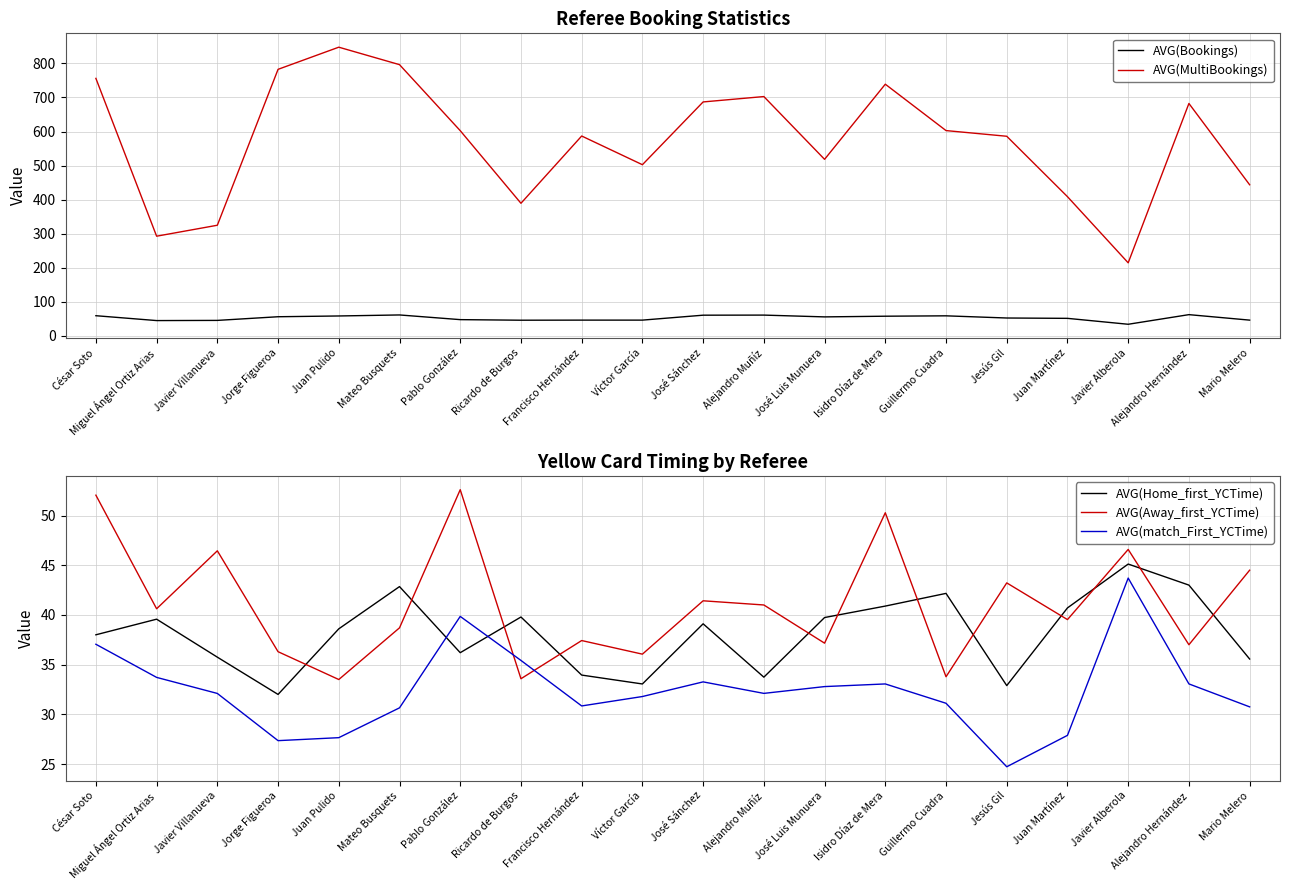

What are all the series names shown in the legend?

AVG(Bookings), AVG(MultiBookings), AVG(Home_first_YCTime), AVG(Away_first_YCTime), AVG(match_First_YCTime)